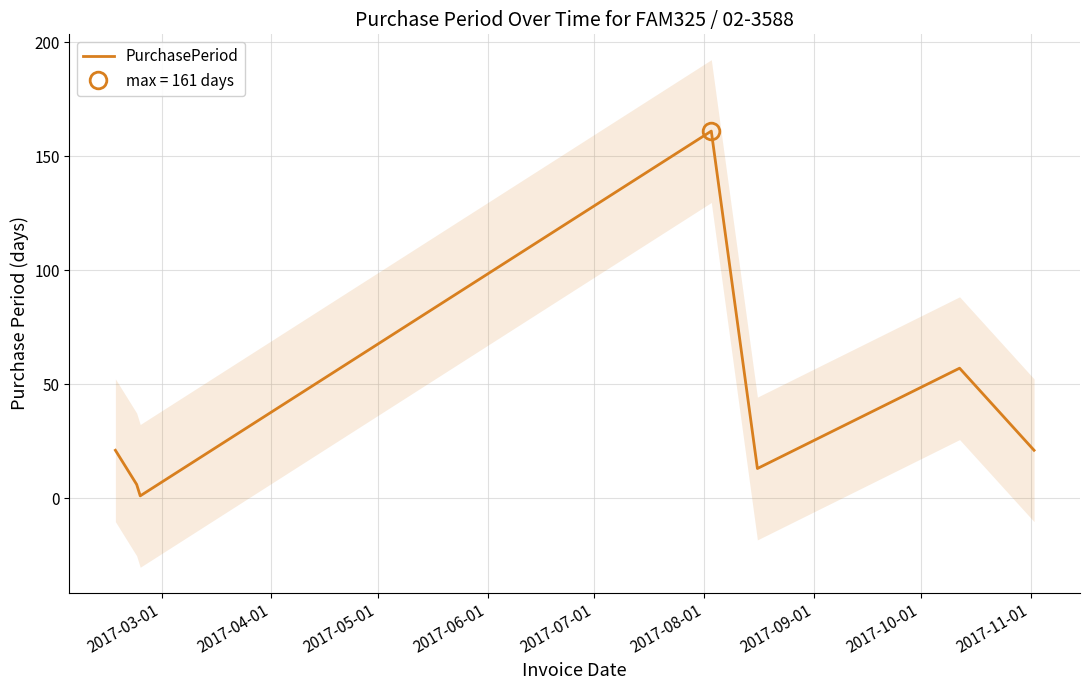

What is the highest value of the PurchasePeriod series?

161